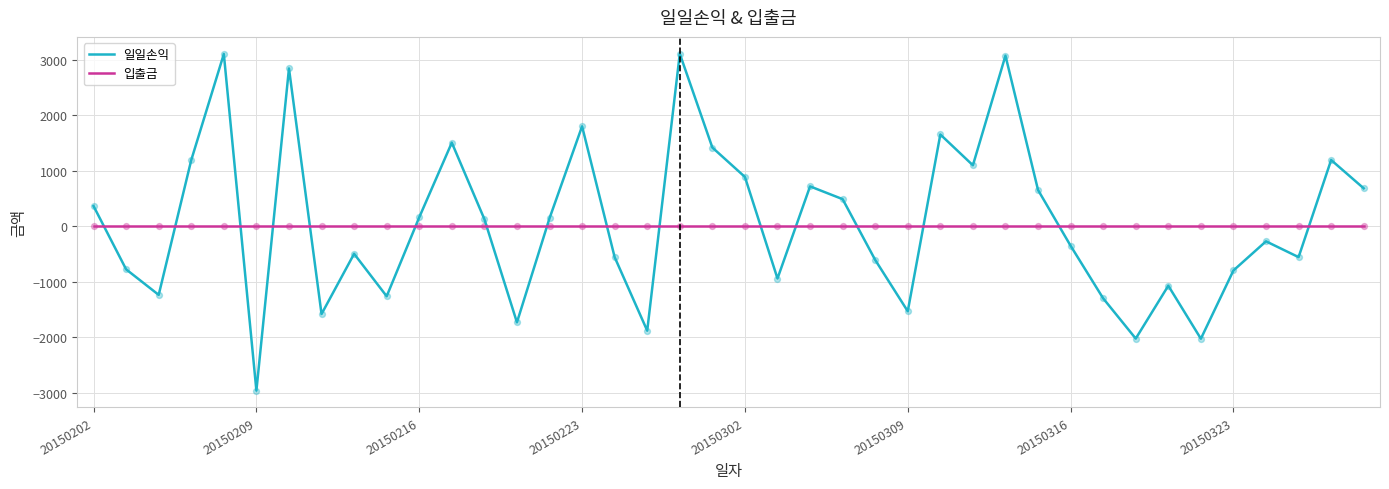

Which series has the largest range (max minus min)?

일일손익